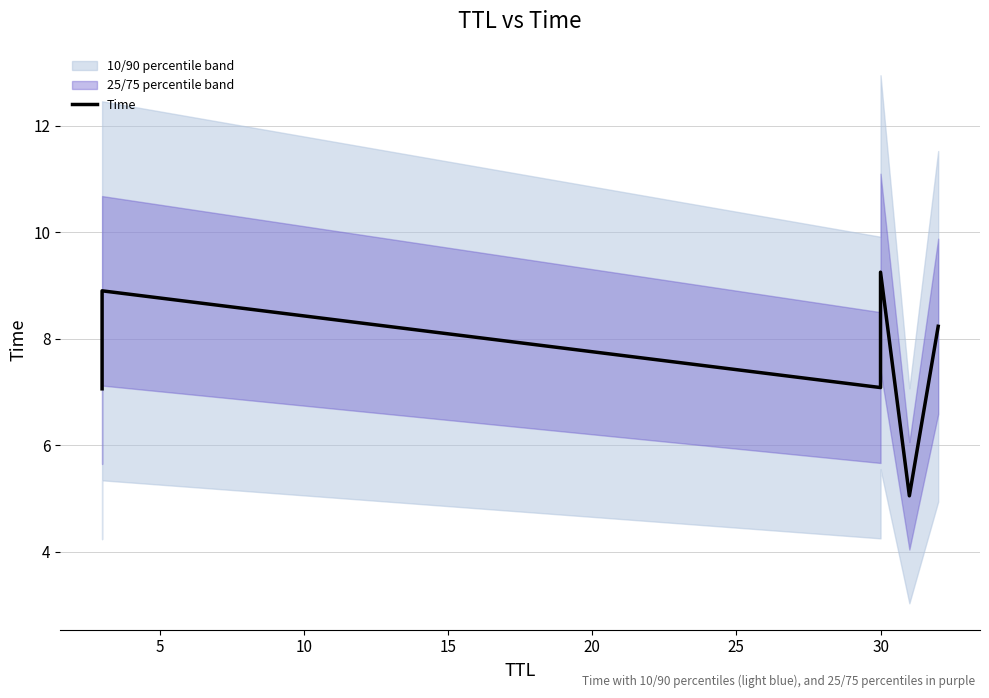

How many values are below 8?

3